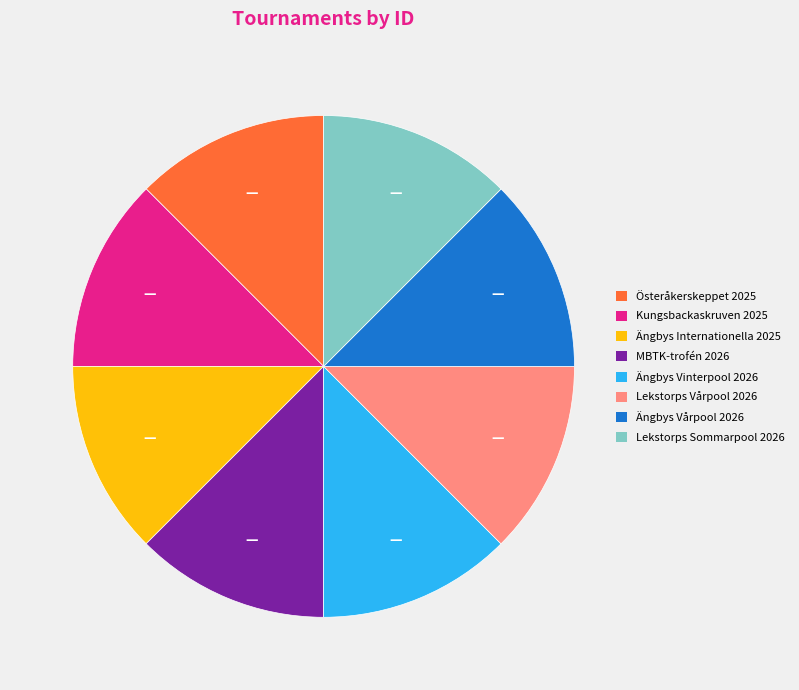

Is there any slice that represents more than half of the pie?

No